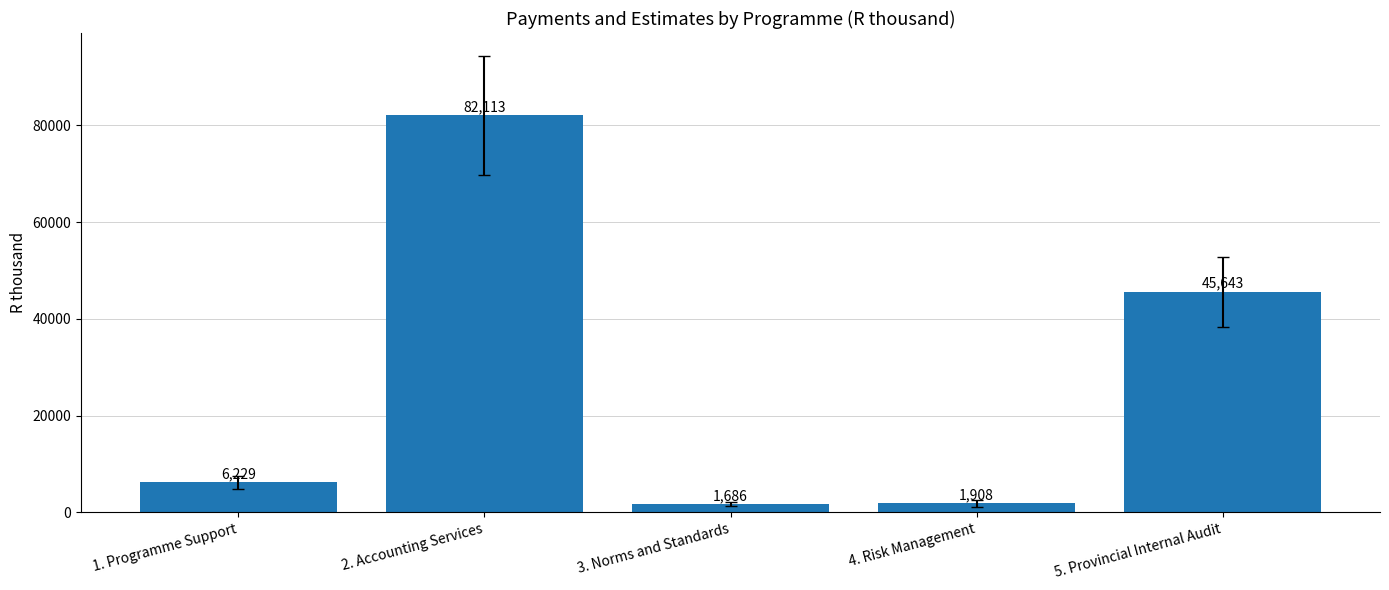

What is the value of the 5th bar from the left?

45643